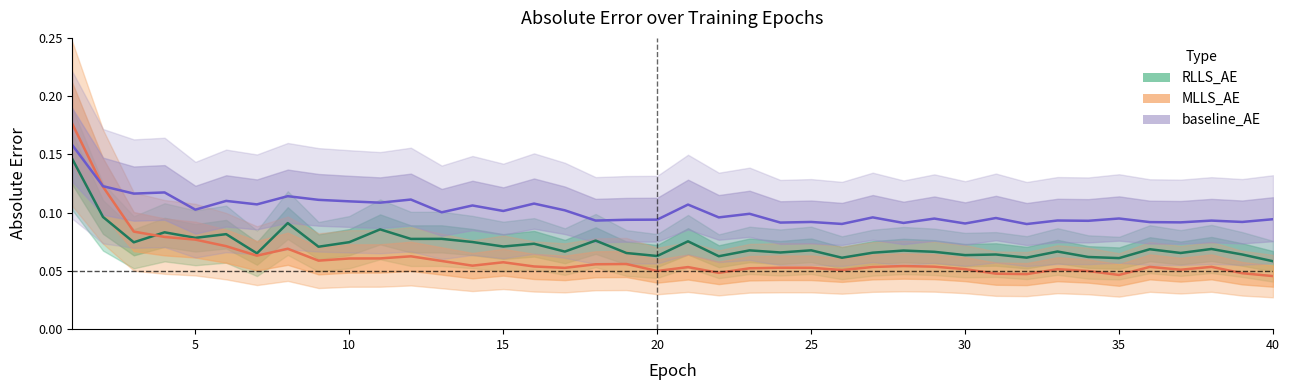

Which category has the lowest value across all series?

40